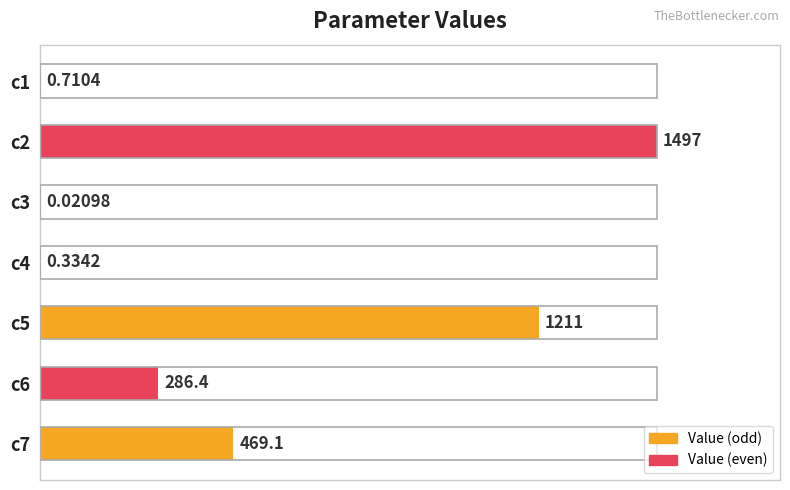

Are the bars horizontal?

Yes